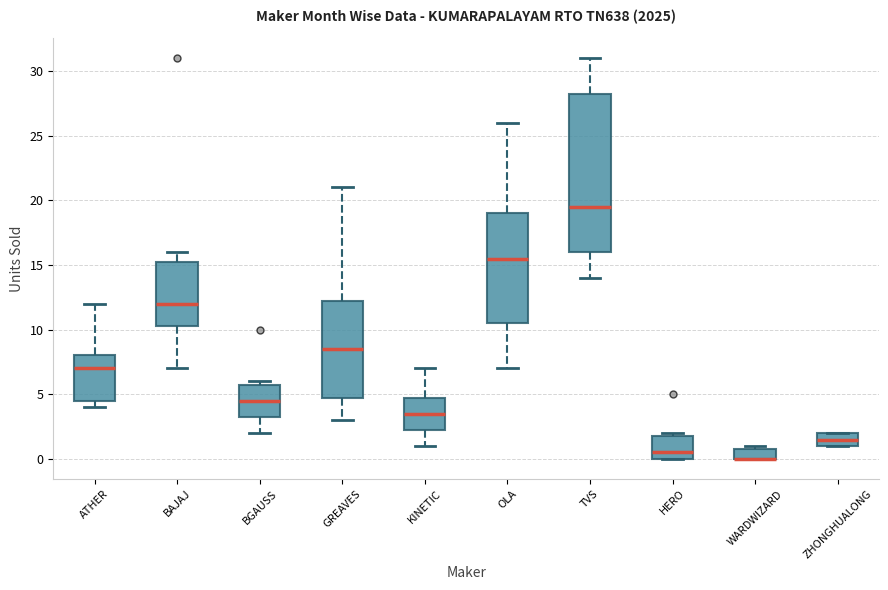

Reading left to right, read every box against the y-axis: the position of its median line, the range the box covers, and the ends of its whiskers. The values are not printed on the chart, so give them approximately, as read against the axis.

ATHER: median 7.0, box 4.5 to 8.0, whiskers 4.0 to 12.0
BAJAJ: median 12.0, box 10.5 to 15.5, whiskers 7.0 to 16.0
BGAUSS: median 4.5, box 3.5 to 6.0, whiskers 2.0 to 6.0 (just above the box's upper edge)
GREAVES: median 8.5, box 5.0 to 12.5, whiskers 3.0 to 21.0
KINETIC: median 3.5, box 2.5 to 5.0, whiskers 1.0 to 7.0
OLA: median 15.5, box 10.5 to 19.0, whiskers 7.0 to 26.0
TVS: median 19.5, box 16.0 to 28.5, whiskers 14.0 to 31.0
HERO: median 0.5, box 0.0 to 2.0, whiskers 0.0 to 2.0 (just above the box's upper edge)
WARDWIZARD: median 0.0 (drawn on the box's lower edge), box 0.0 to 1.0, whiskers 0.0 to 1.0 (just above the box's upper edge)
ZHONGHUALONG: median 1.5, box 1.0 to 2.0, whiskers 1.0 to 2.0